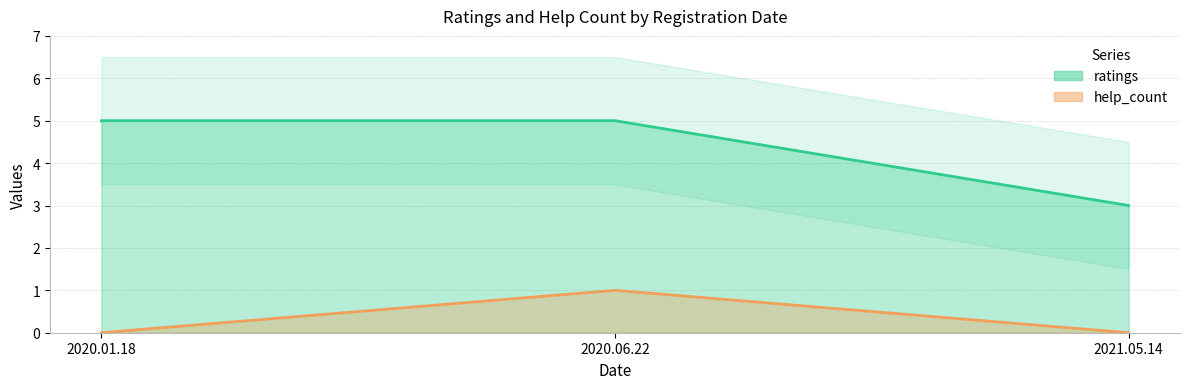

What is the label of the 1st point from the right?

2021.05.14